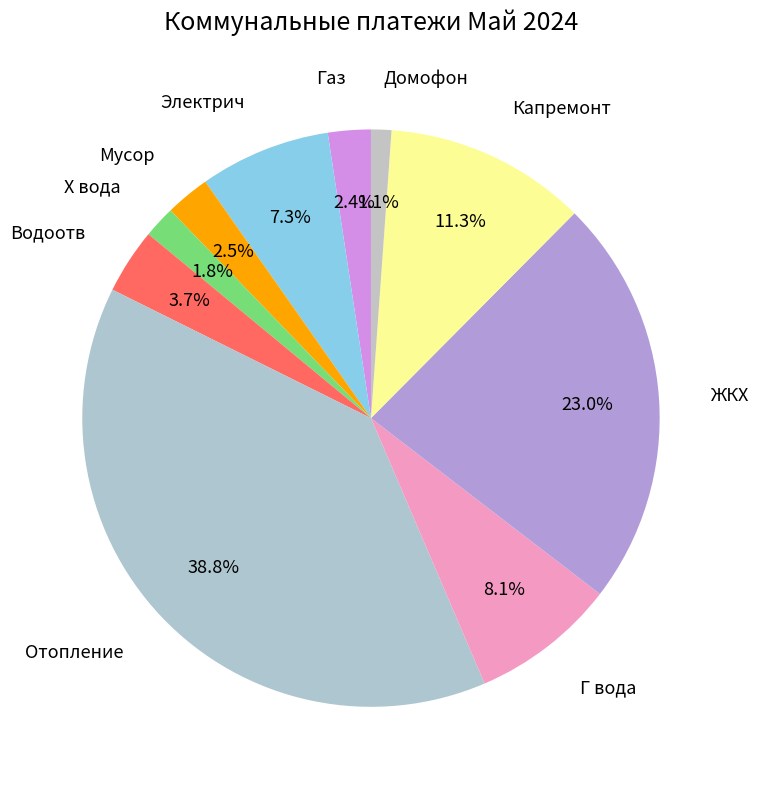

Which category has the smallest portion of the pie?

Домофон